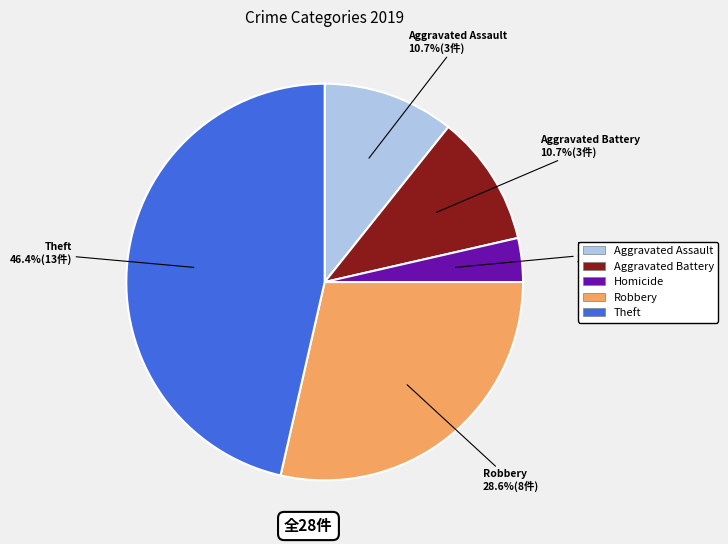

Does any single category account for the majority?

No